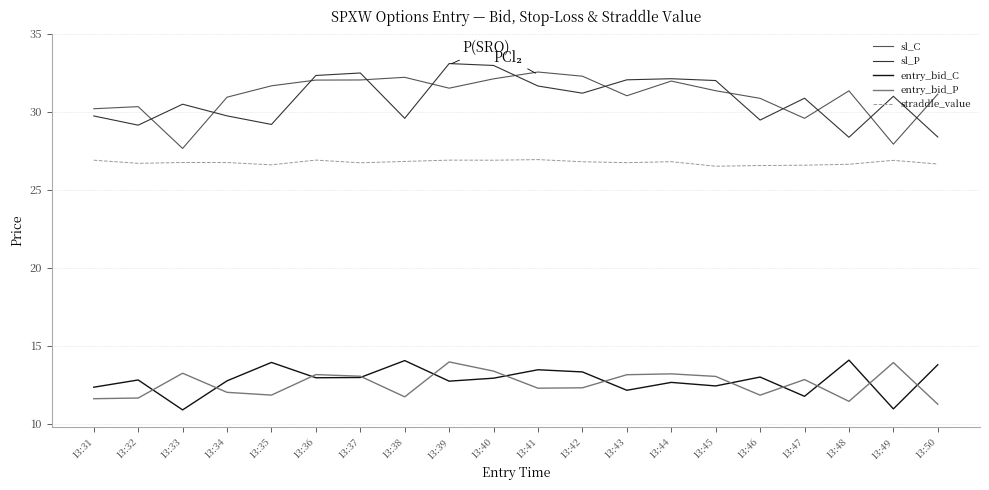

What is the maximum value shown in the chart?

33.1